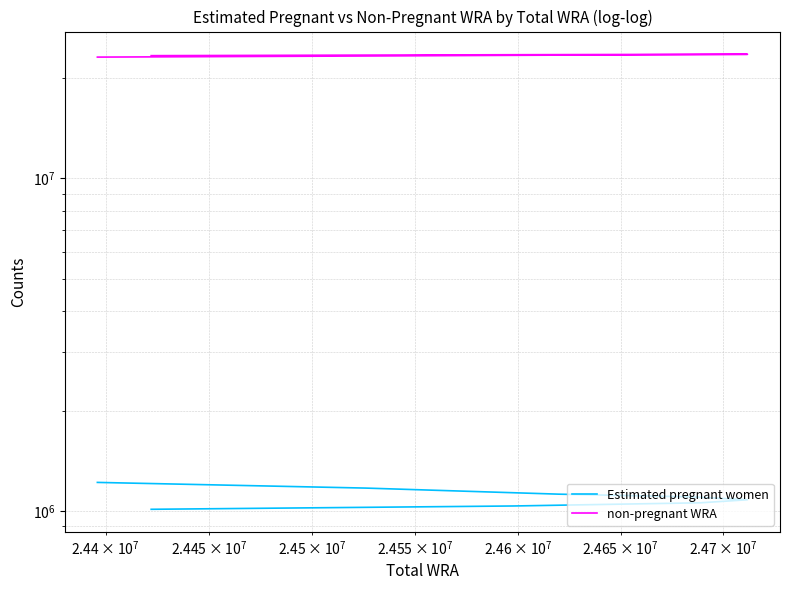

What are all the series names shown in the legend?

Estimated pregnant women, non-pregnant WRA